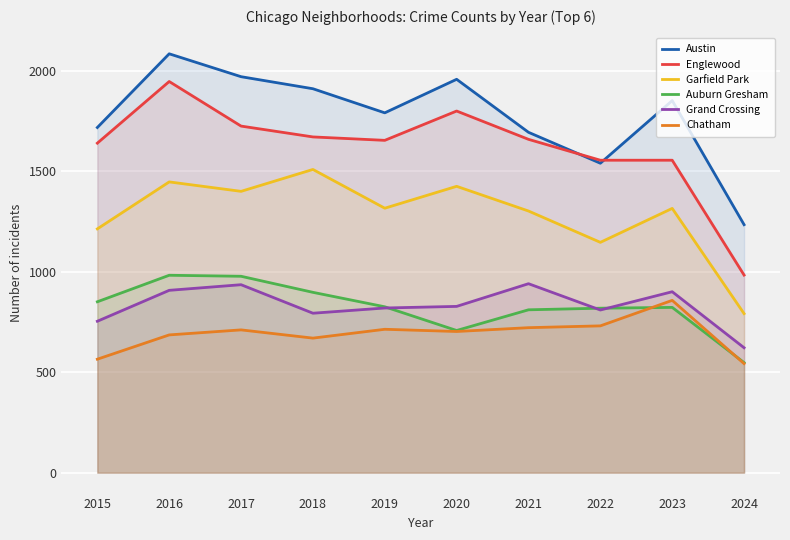

The Chatham series shows 1162 at 2022. True or false?

False